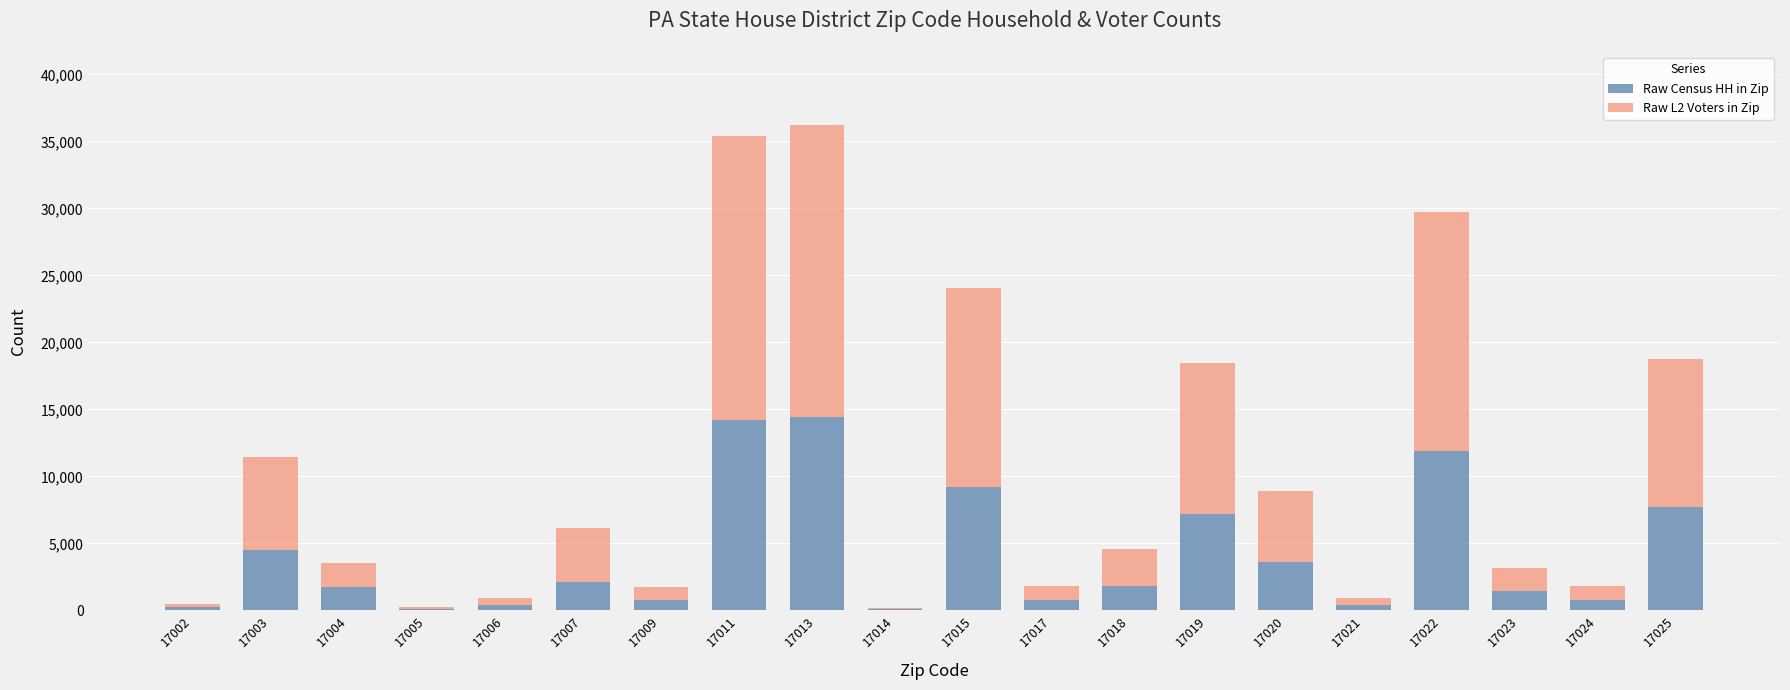

The Raw Census HH in Zip series shows 1809 at 17018. True or false?

True